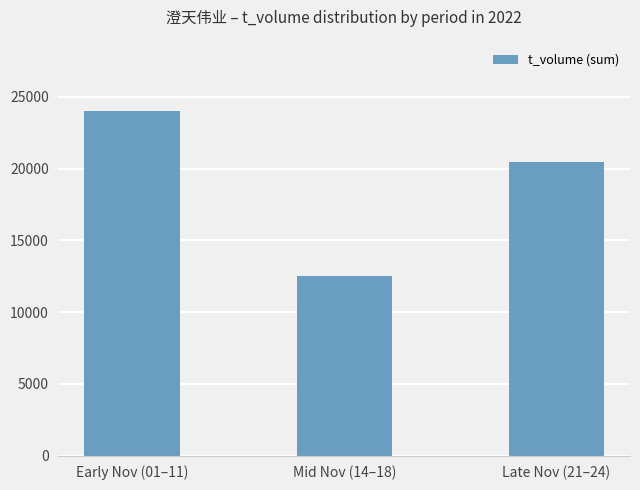

List the labels in order of value, smallest first.

Mid Nov (14–18), Late Nov (21–24), Early Nov (01–11)